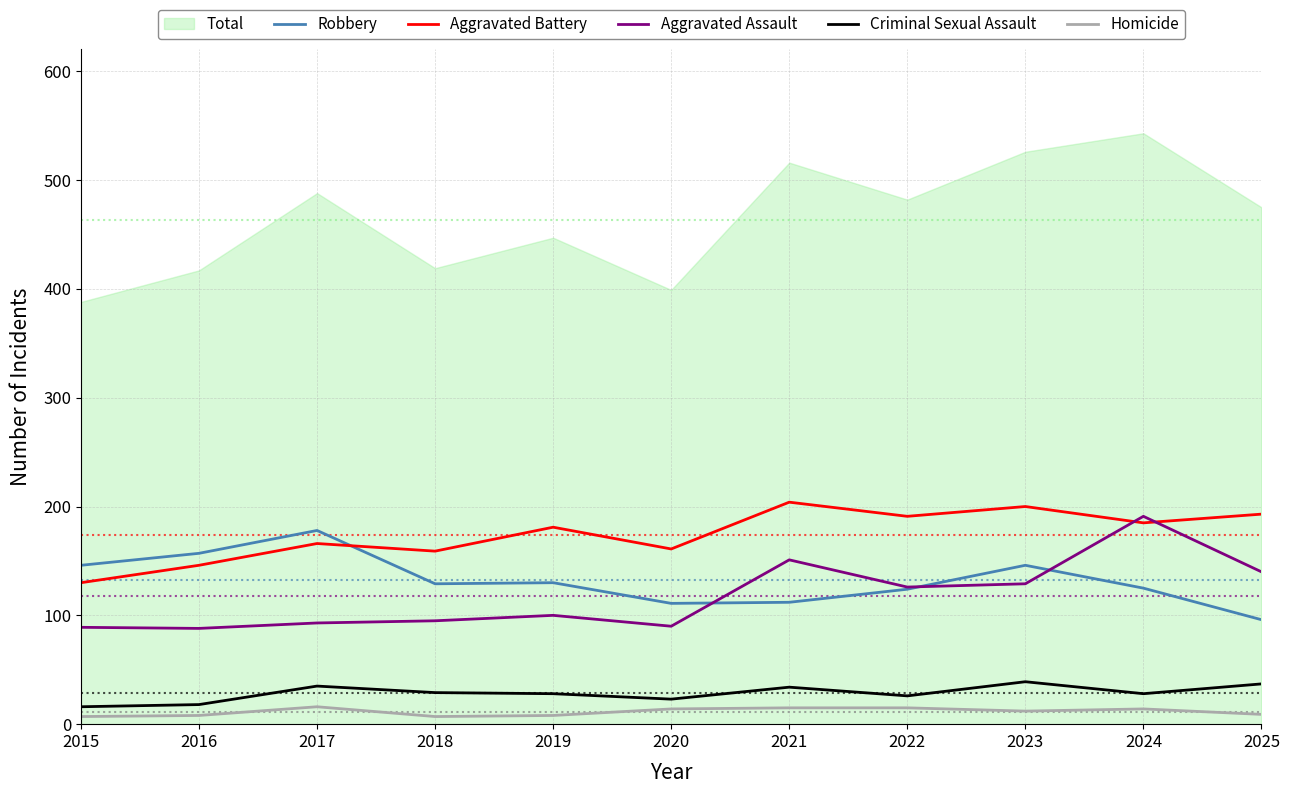

Is it true that Aggravated Battery equals 193 at 2025?

True